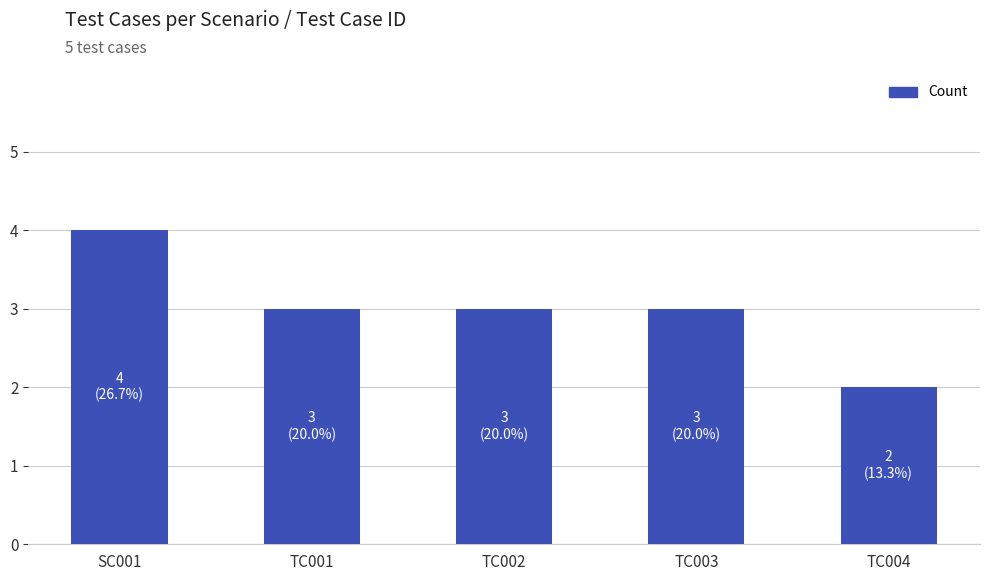

Count the number of data series in this chart.

1